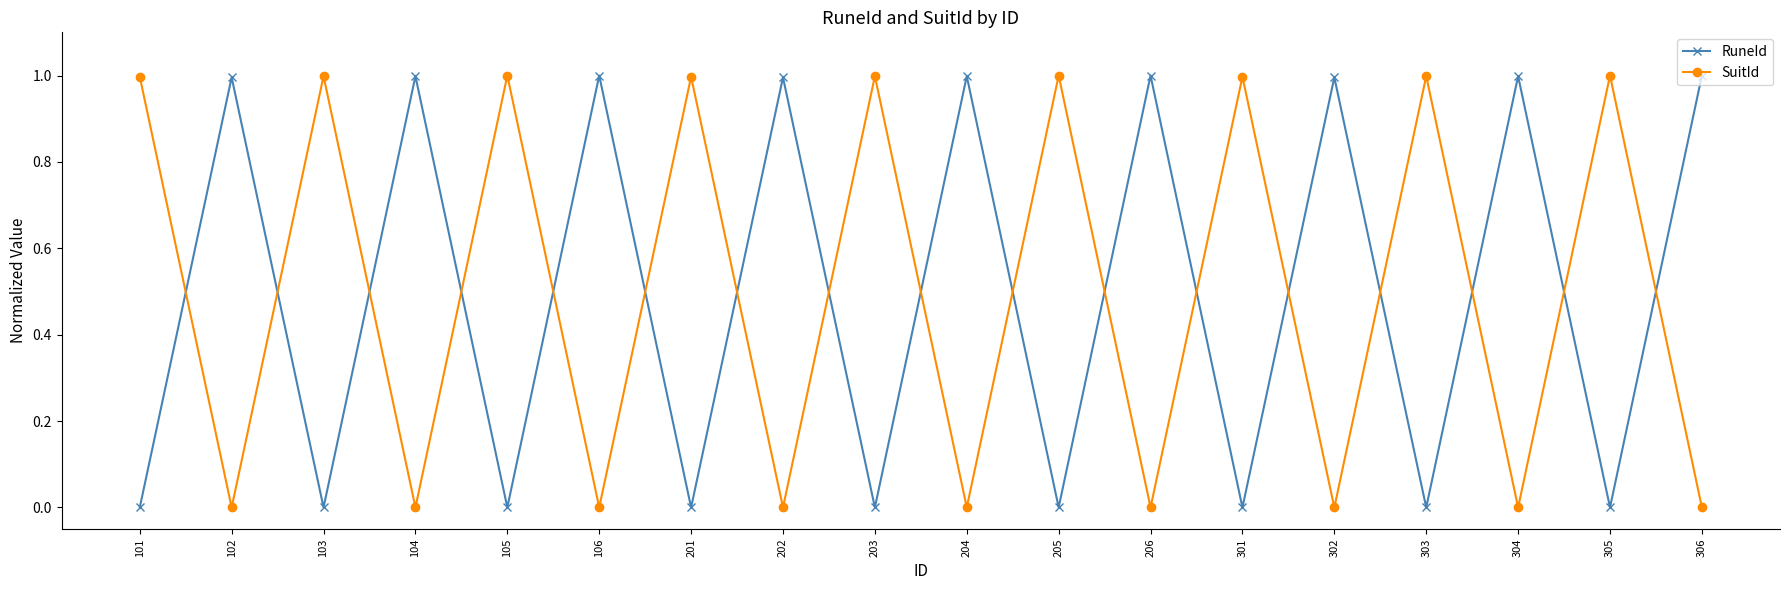

True or false: RuneId has a value of 0.2 at 302.

False